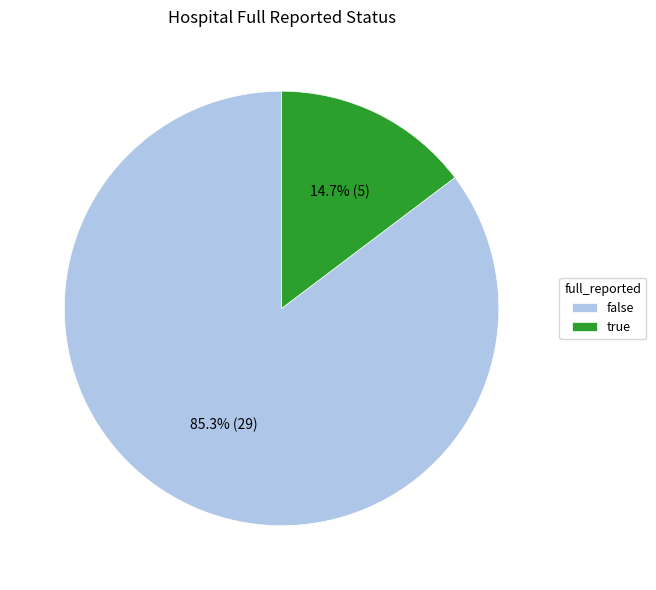

To the nearest percent, what is the difference between the false and true slice percentages?

71%